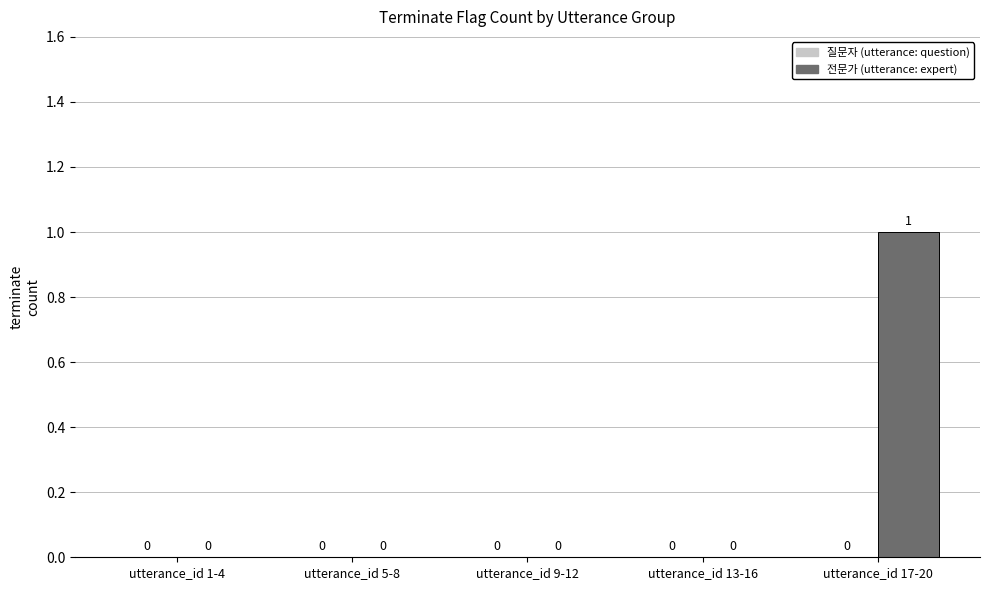

Count the number of data series in this chart.

1